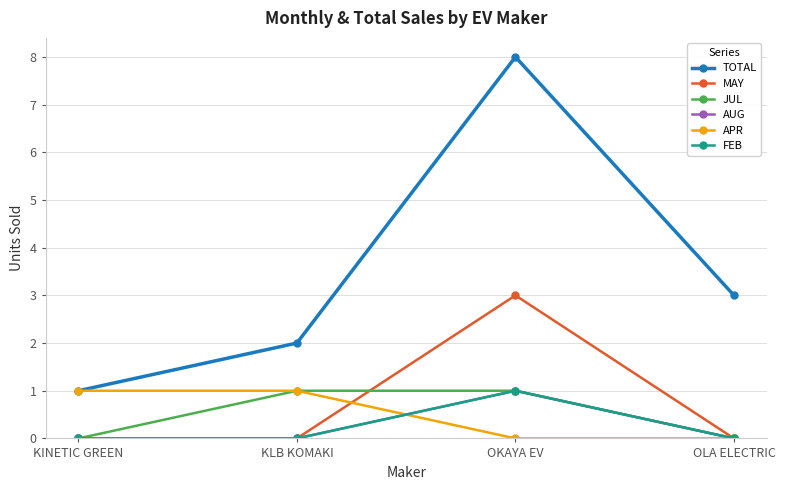

Reading left to right, transcribe all the data shown in this chart.

TOTAL: 1	2	8	3
MAY: 0	0	3	0
JUL: 0	1	1	0
AUG: 0	0	1	0
APR: 1	1	0	0
FEB: 0	0	1	0